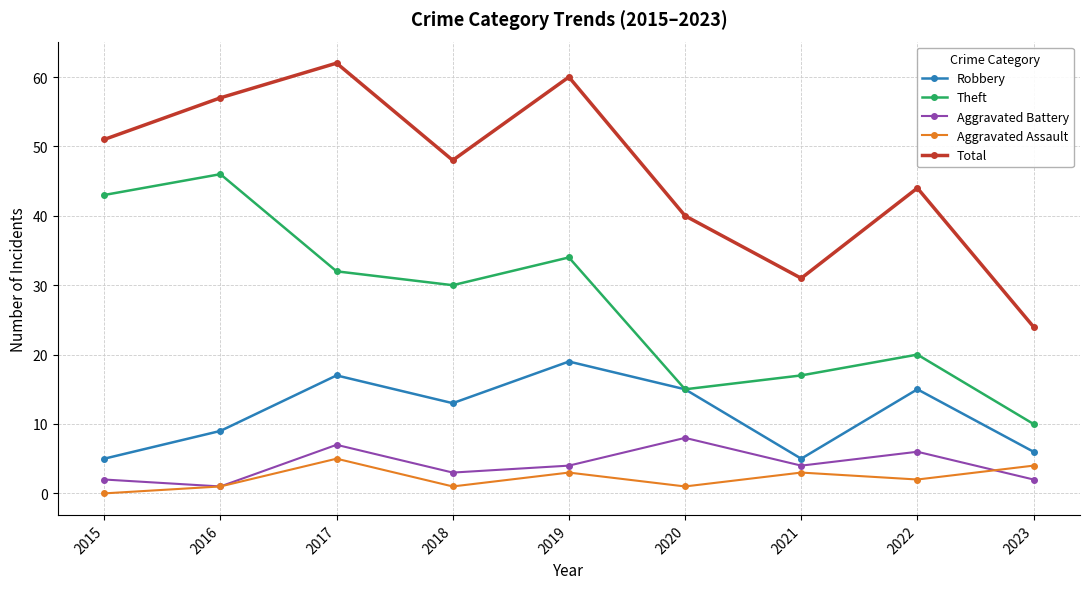

How many interior local peaks does the Aggravated Battery series have?

3